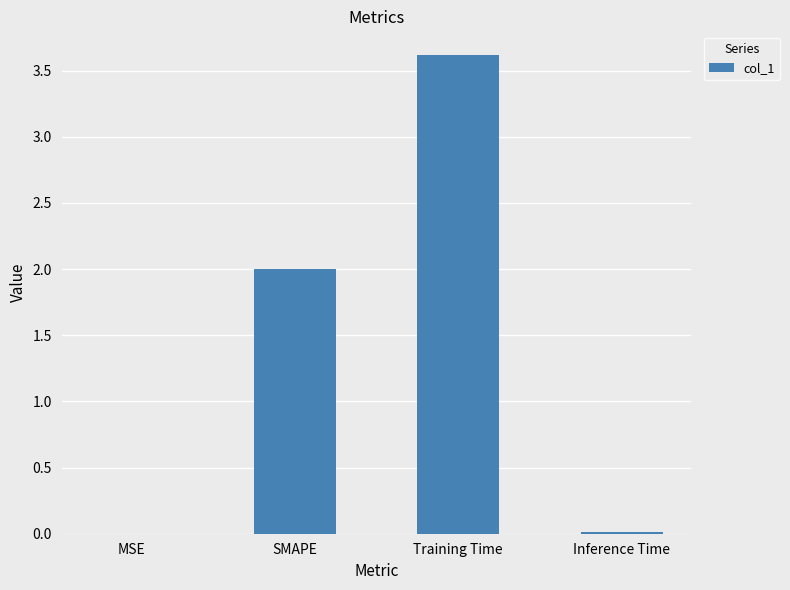

True or false: the data shows 0.0 at Inference Time.

True